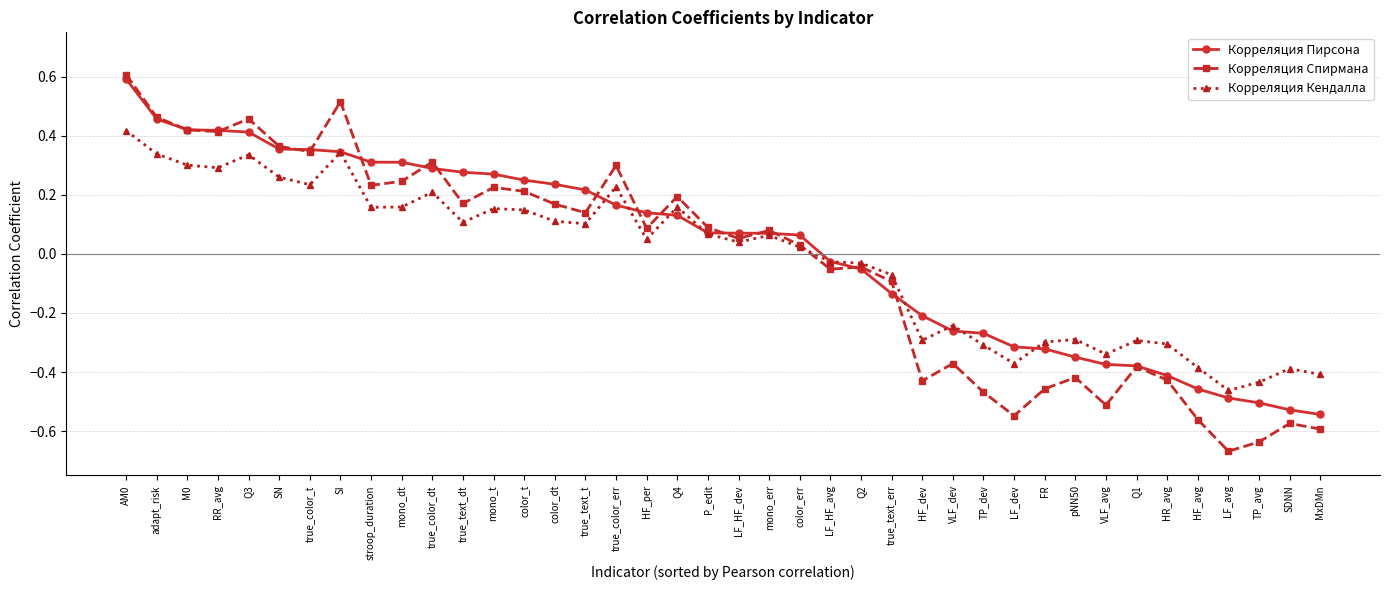

Which series has the largest total across all categories?

Корреляция Пирсона